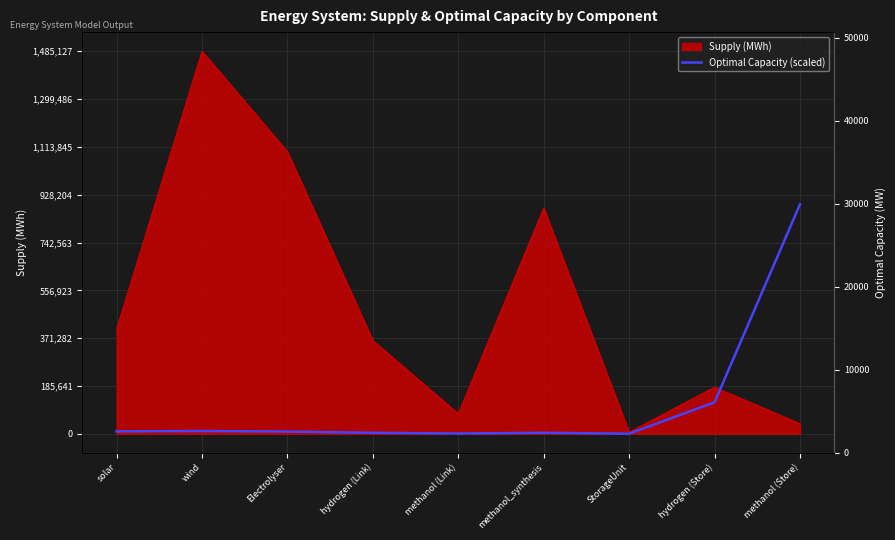

Which category has the highest value across all series?

methanol (Store)